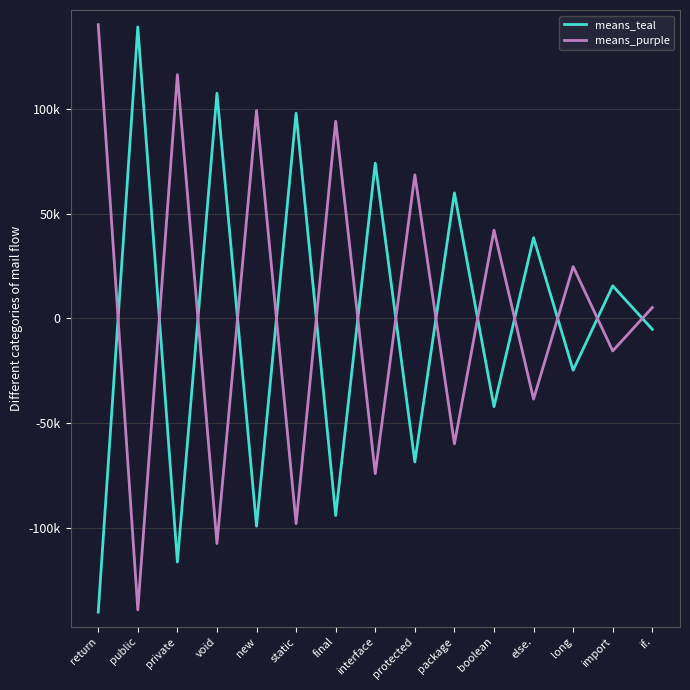

Is it true that means_teal equals 15558.5 at import?

True